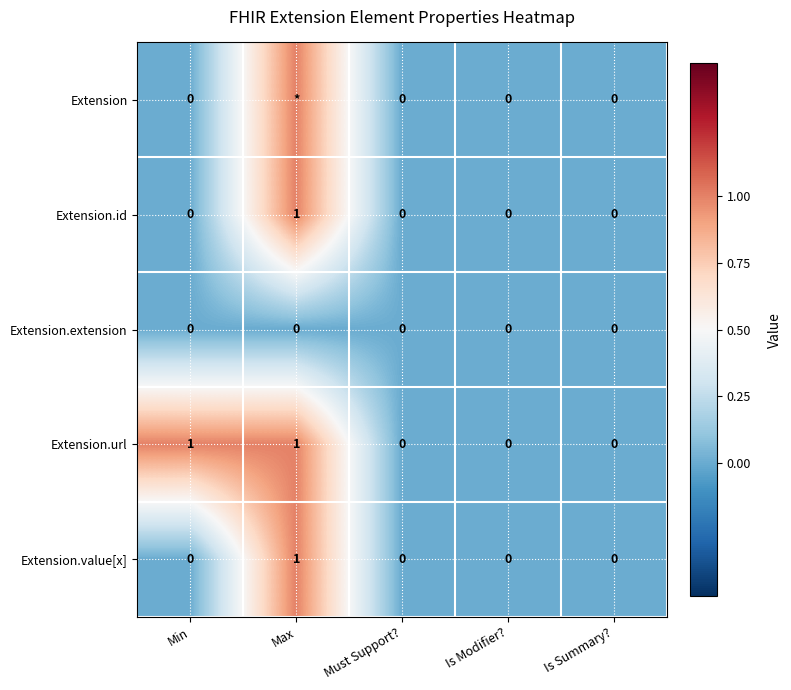

At which category is the sum across all series the highest?

Max